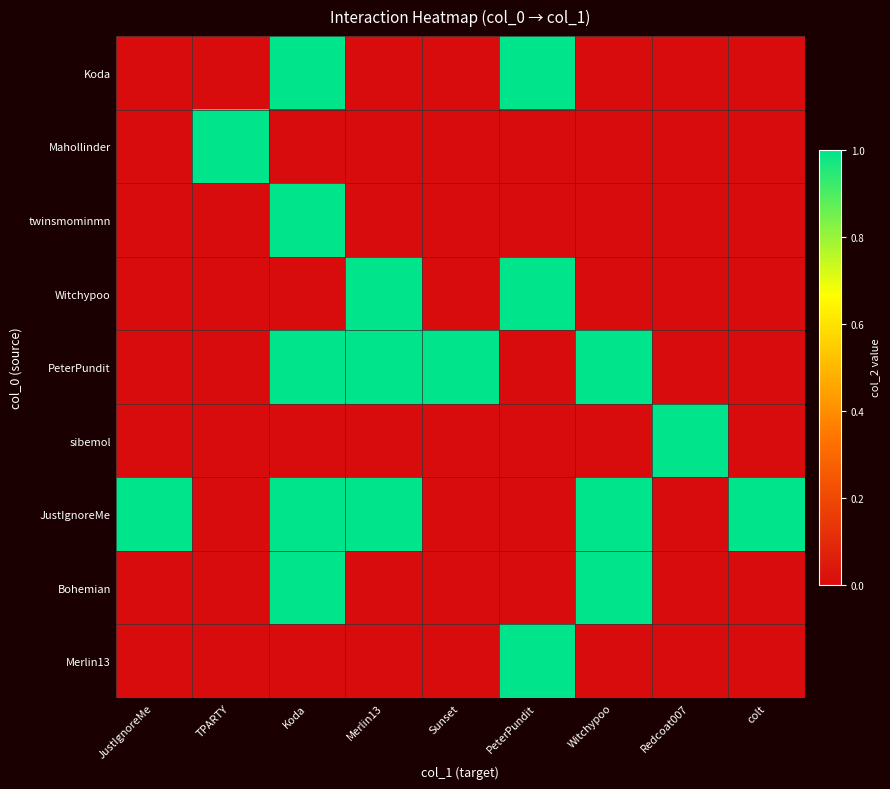

List the series in order of their peak value, highest first.

Koda, Mahollinder, twinsmominmn, Witchypoo, PeterPundit, sibemol, JustIgnoreMe, Bohemian, Merlin13